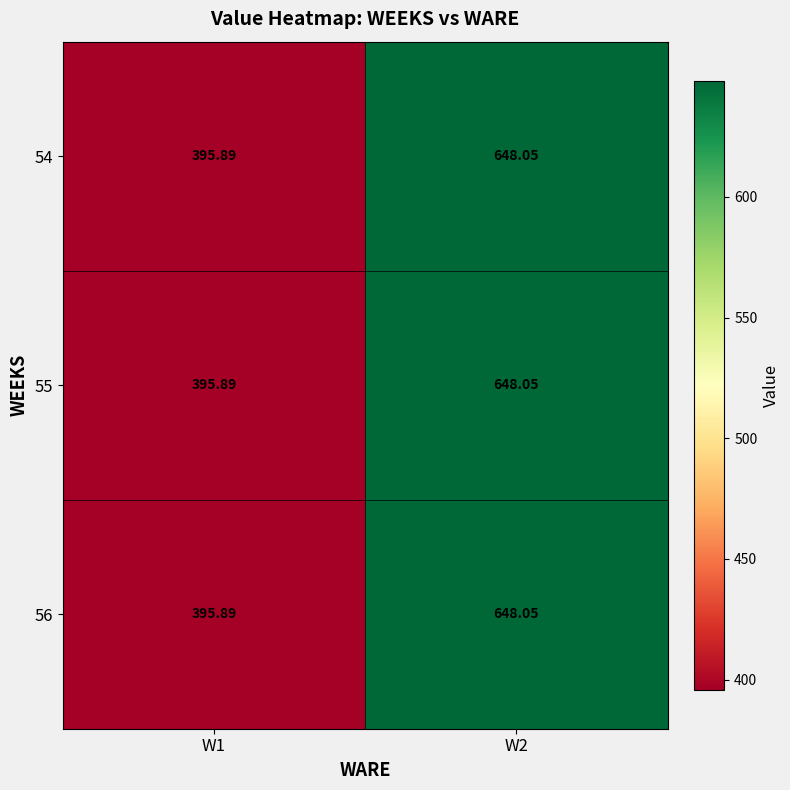

How many distinct data groups are displayed?

3